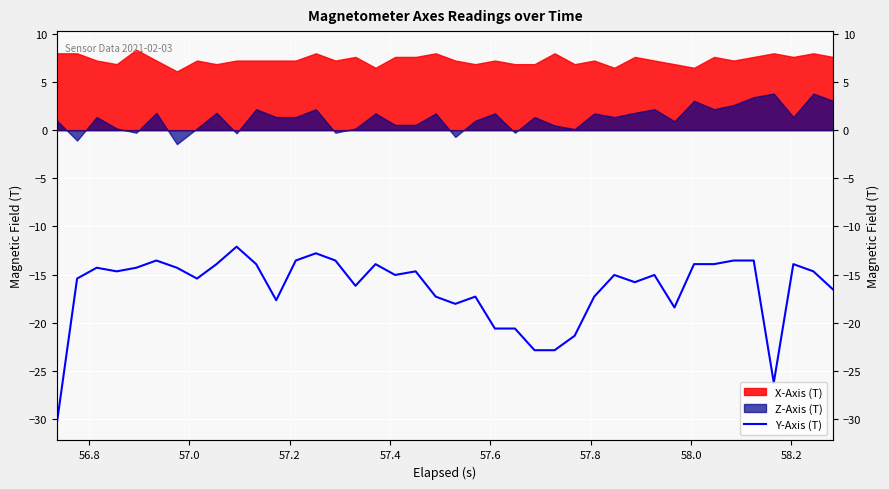

How many points are higher than both their immediate neighbors (excluding endpoints)?

10